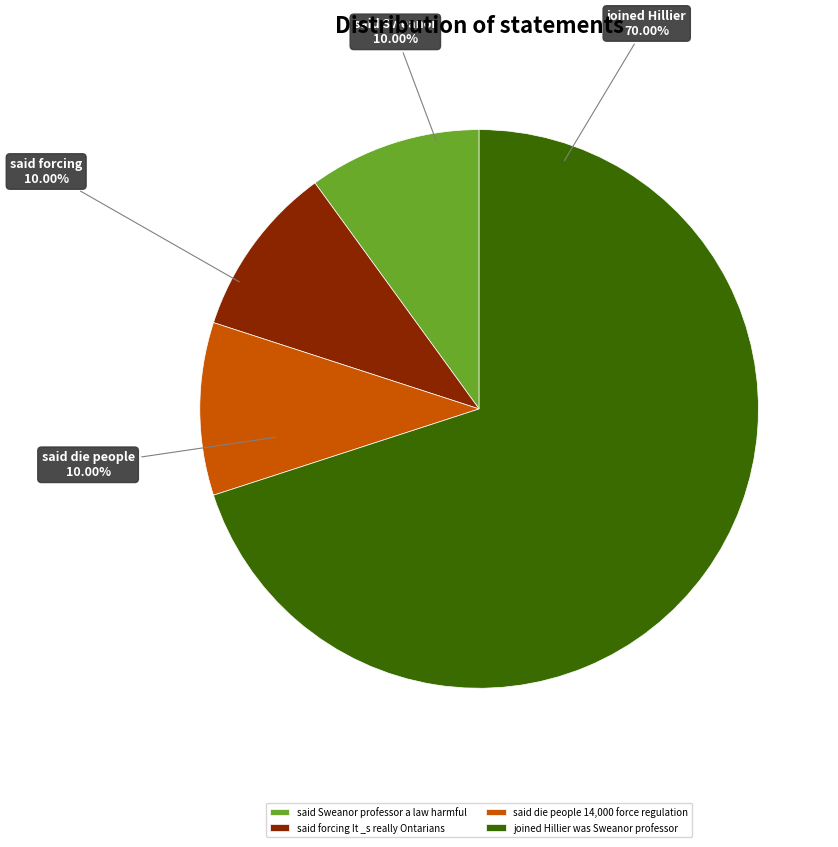

To the nearest percent, what portion does joined Hillier was Sweanor professor represent?

70%